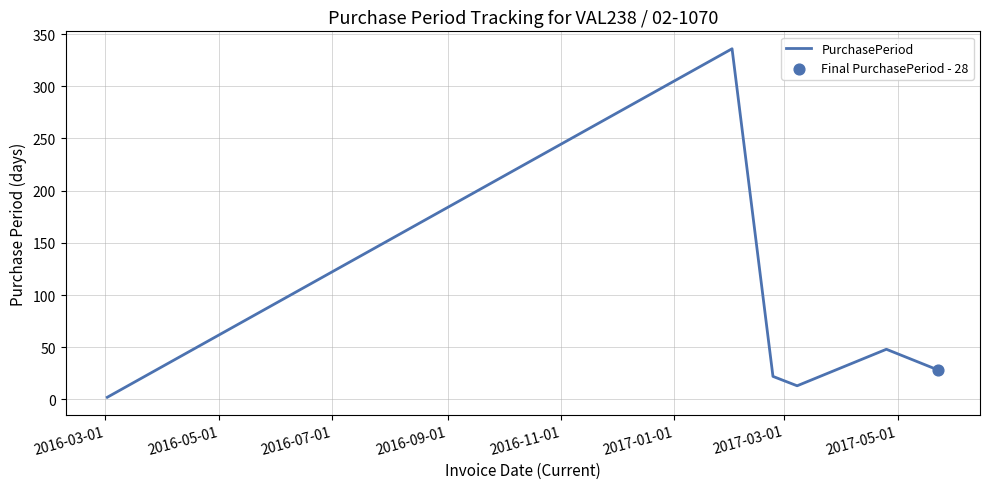

What is the average value?

75